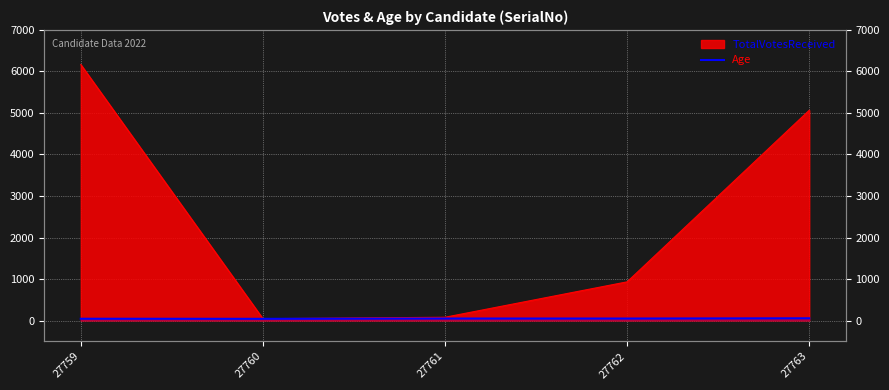

Reading left to right, extract all data points from this chart.

27759=43	27760=41	27761=48	27762=48	27763=54